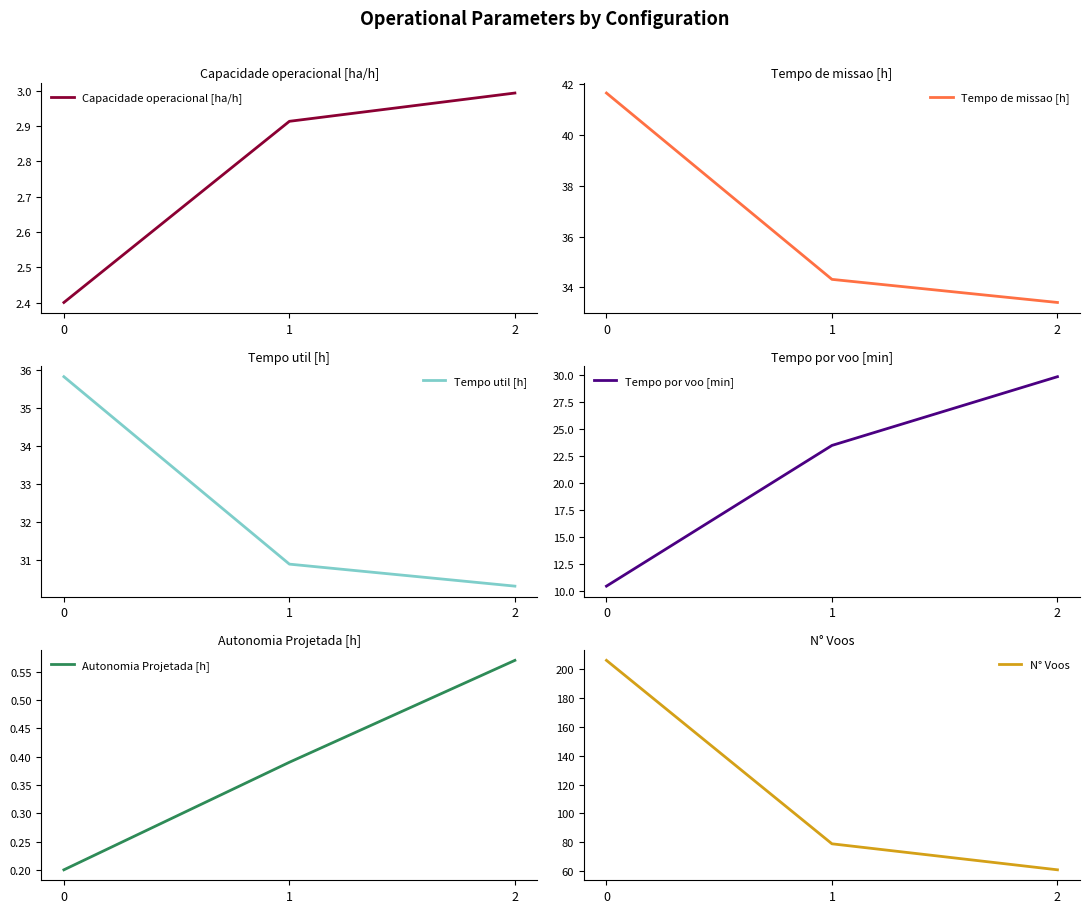

Between 1 and 0, which is larger?

1